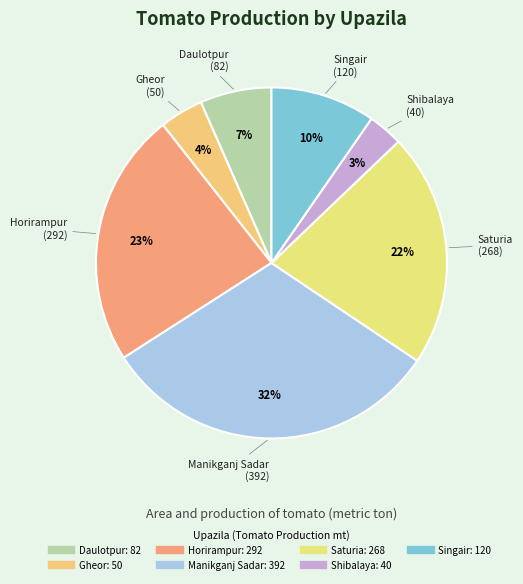

How many segments does this pie chart have?

7